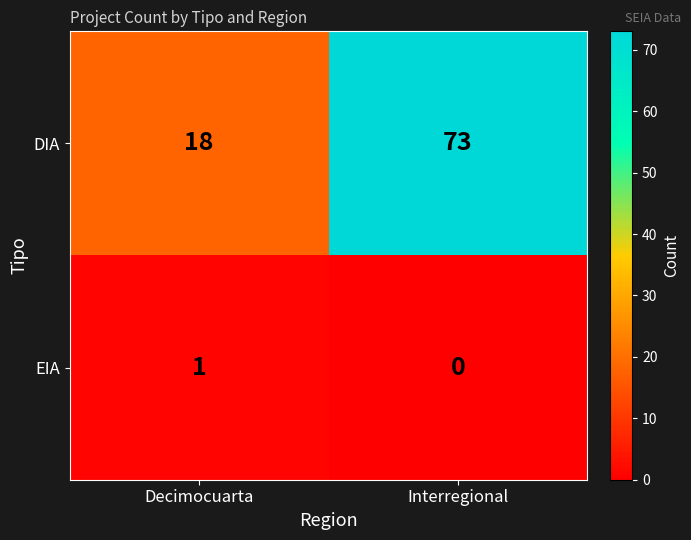

The EIA series shows 0 at Interregional. True or false?

True